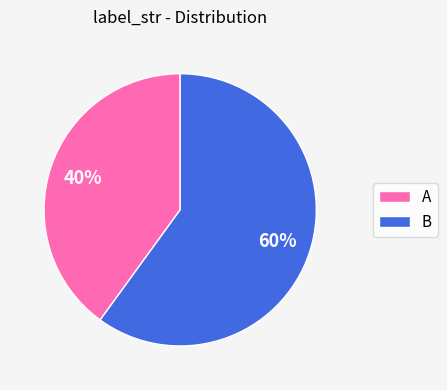

Which slice is the largest?

B